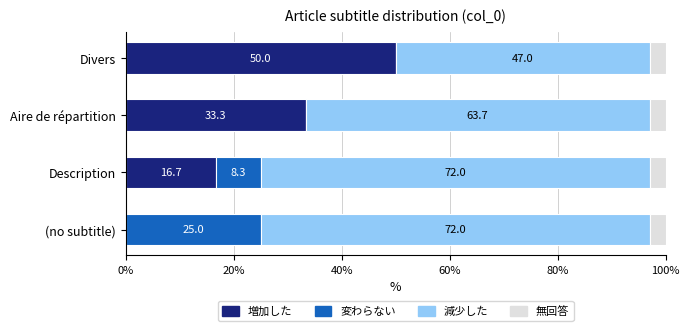

What is the total value across all series at (no subtitle)?

100.0